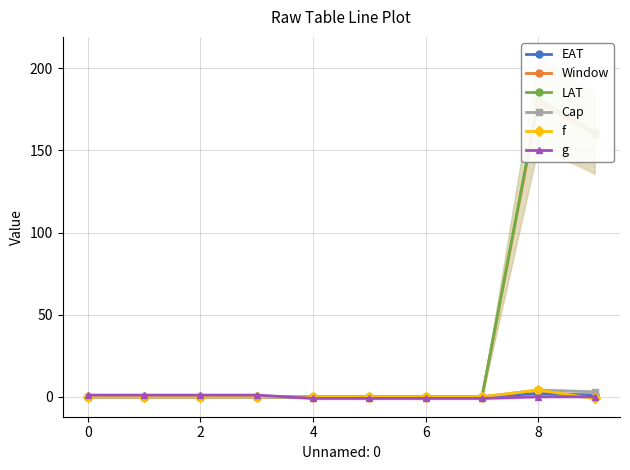

The f series shows 4 at 8. True or false?

True